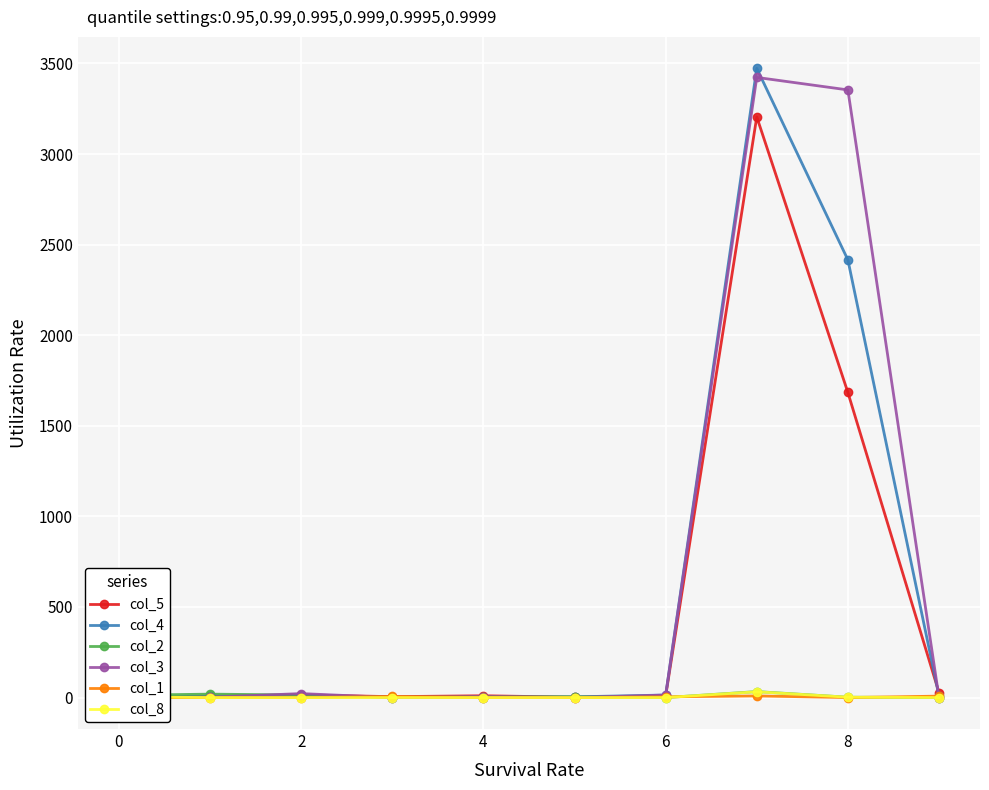

Where does the col_2 series first go above 4?

0